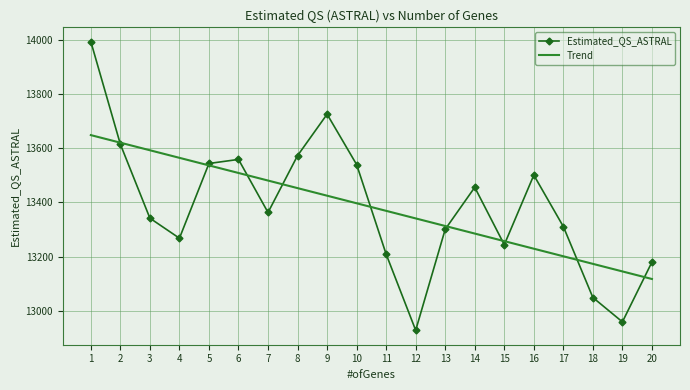

At which label is Estimated_QS_ASTRAL closest to 13461?

14